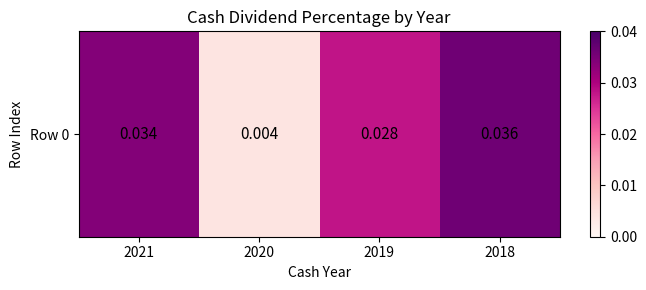

List the labels in order of value, smallest first.

2020, 2019, 2021, 2018